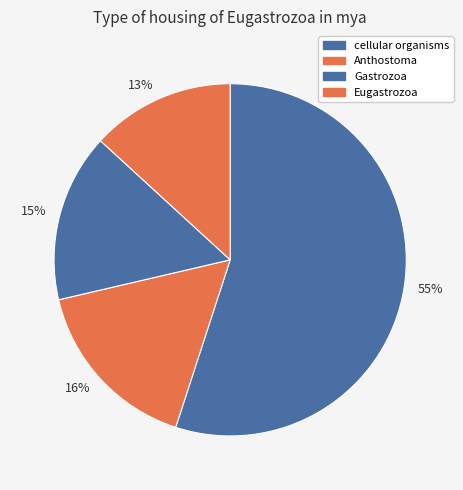

To the nearest percent, what is the difference between the largest and smallest slice percentages?

42%